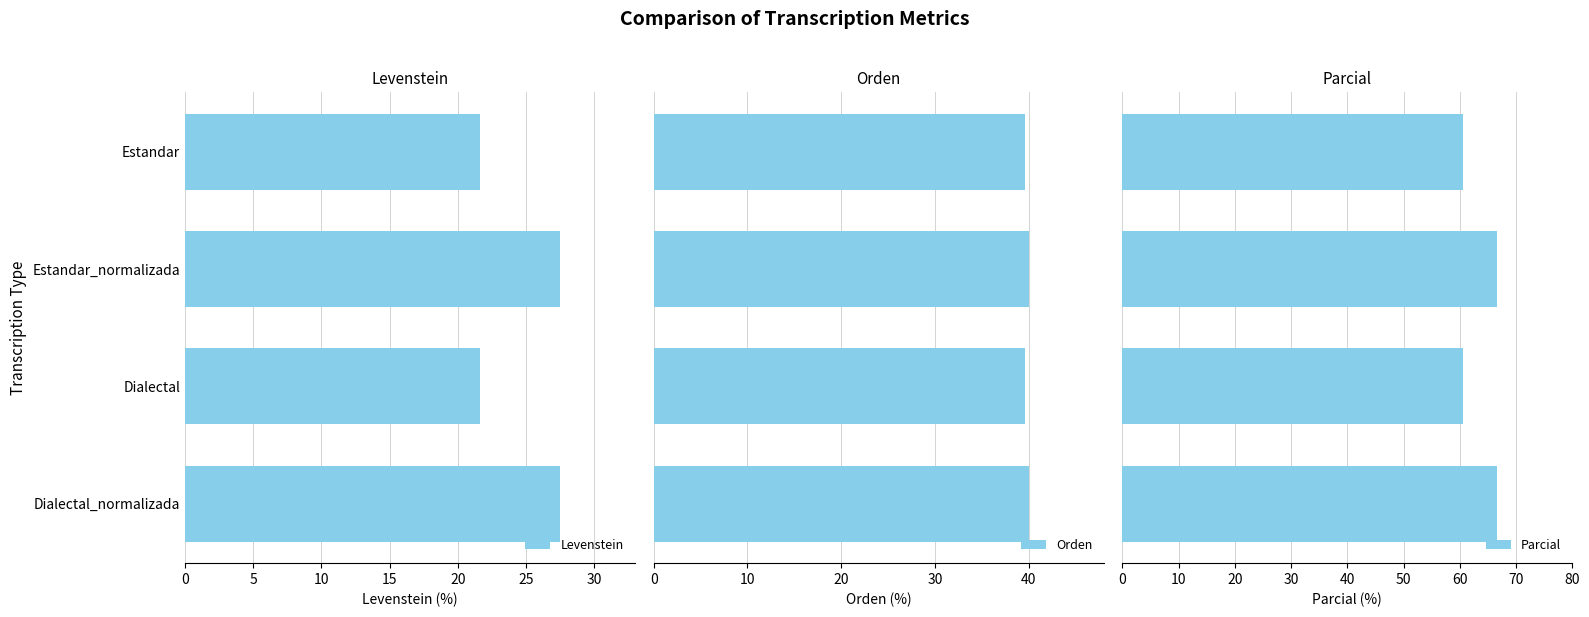

How many bars are there in total?

12